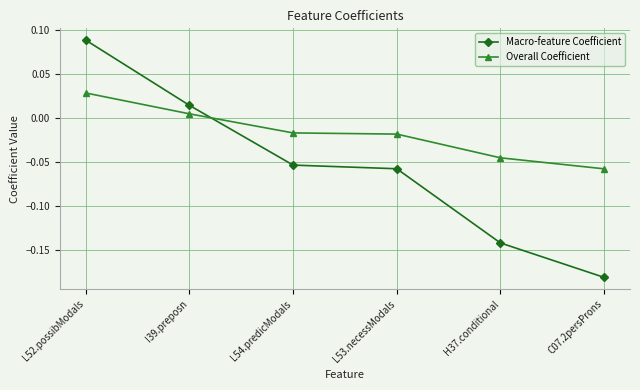

Which series ends up on top after the final intersection of Macro-feature Coefficient and Overall Coefficient?

Overall Coefficient